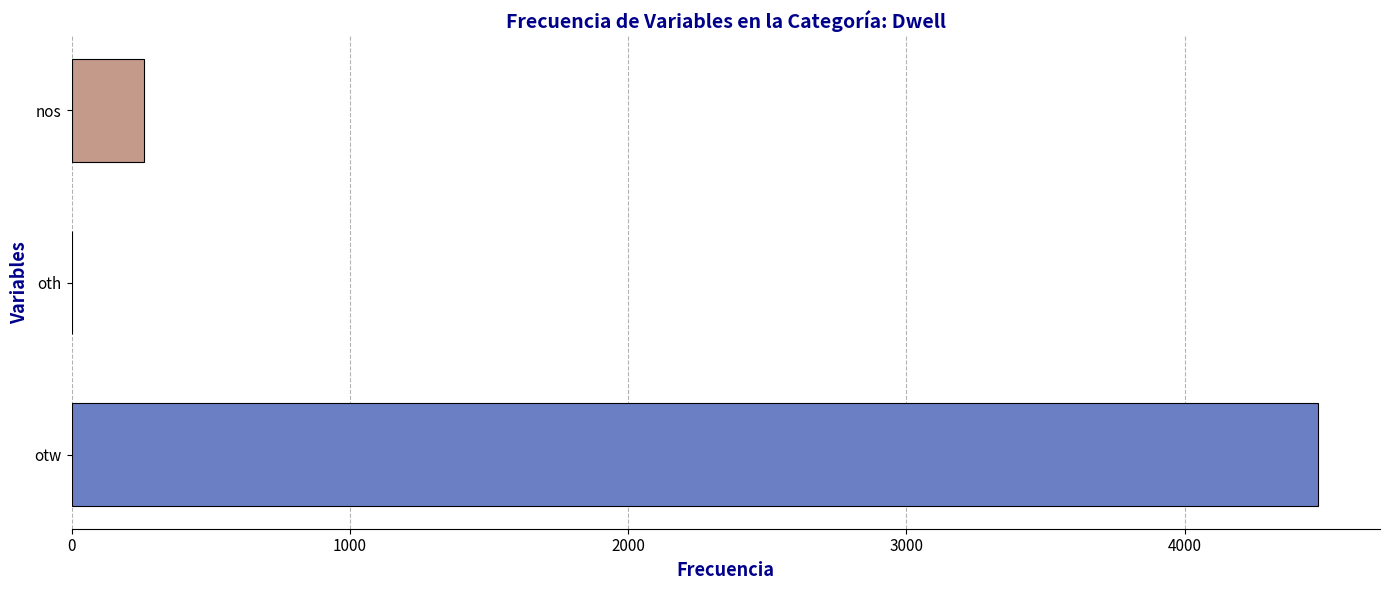

Which label corresponds to the largest value in the chart?

otw